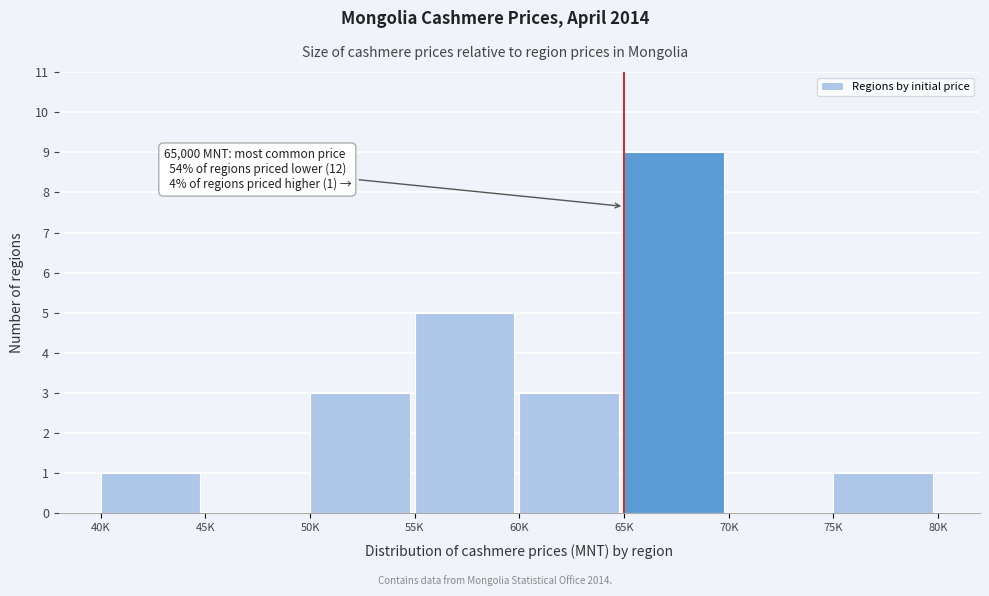

Reading left to right, transcribe all the data shown in this chart.

40K=1	45K=0	50K=3	55K=5	60K=3	65K=9	70K=0	75K=1